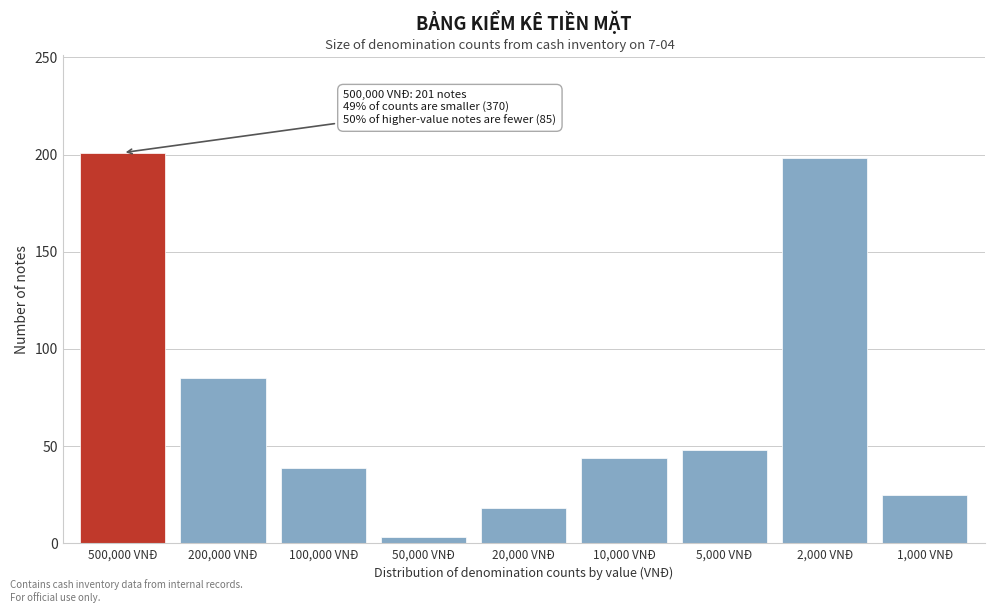

Reading right to left, what are all the values shown in this chart?

25	198	48	44	18	3	39	85	201